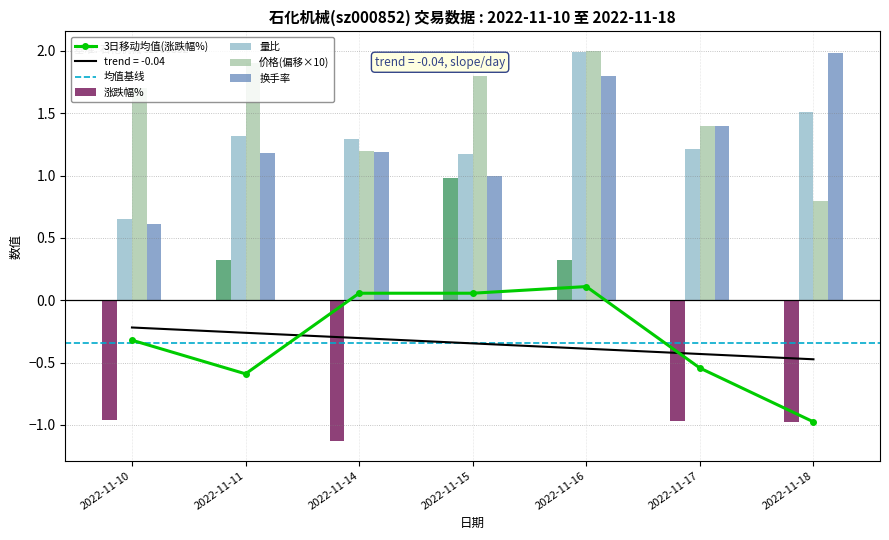

What is the average value of the 涨跌幅% series?

-0.3